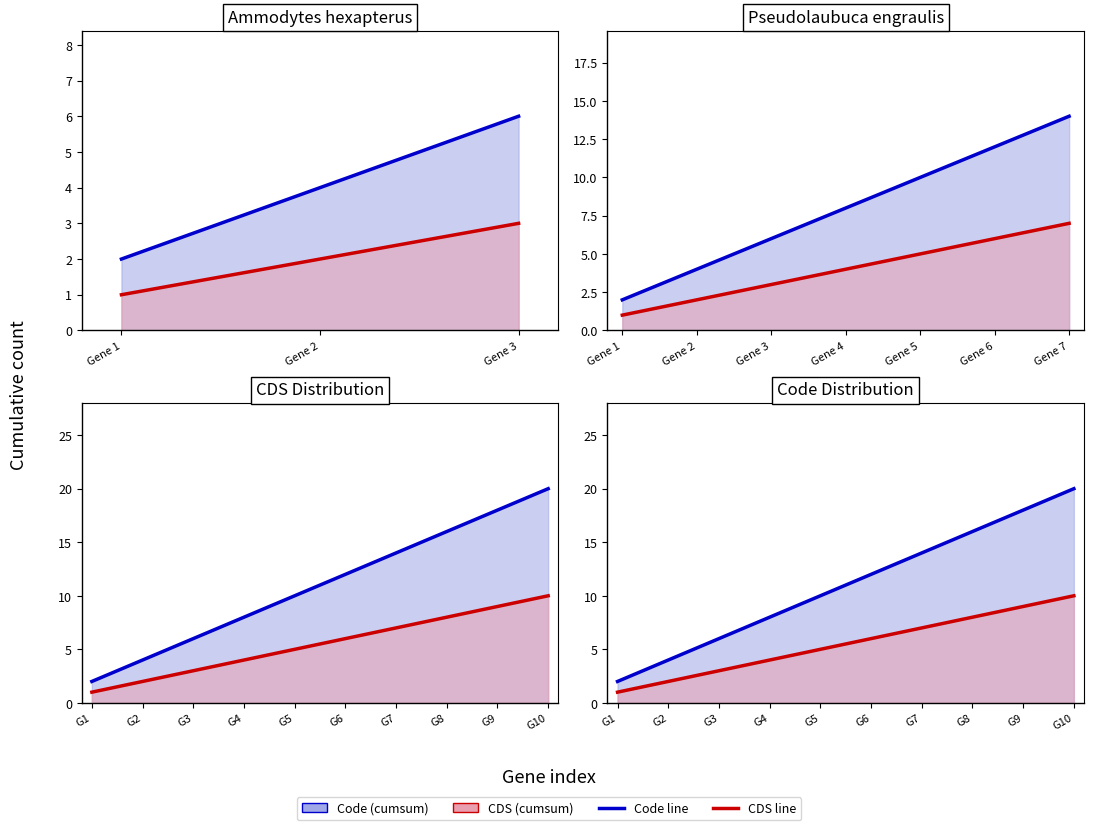

True or false: CDS cumsum and Code cumsum cross at least once.

False